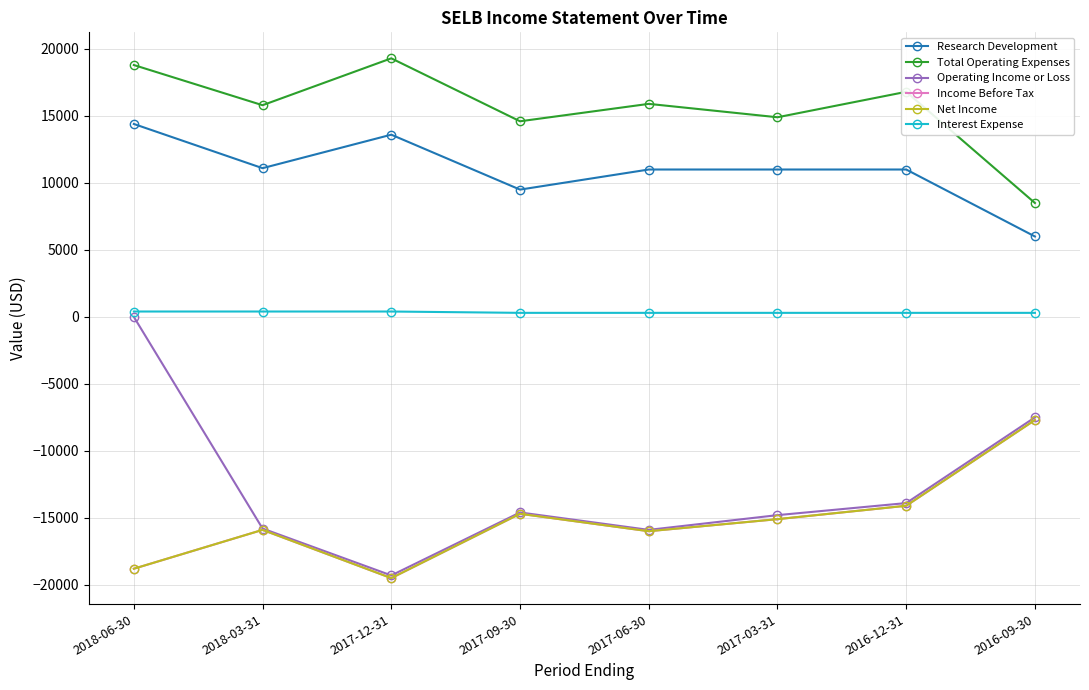

Does the chart have visible grid lines?

Yes